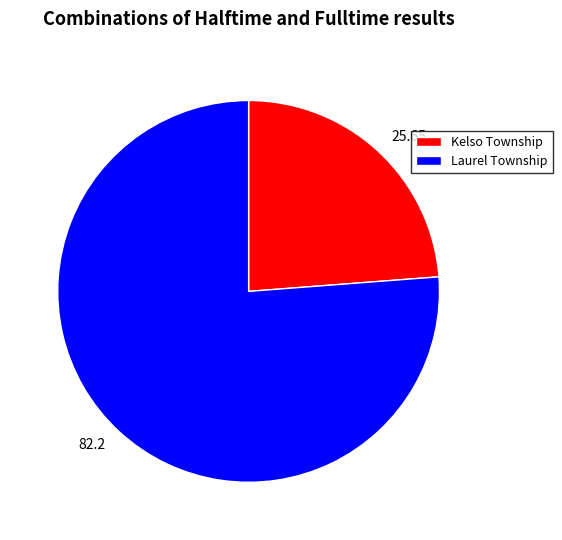

Combined, do 82.2 and 25.65 account for over 50%?

Yes